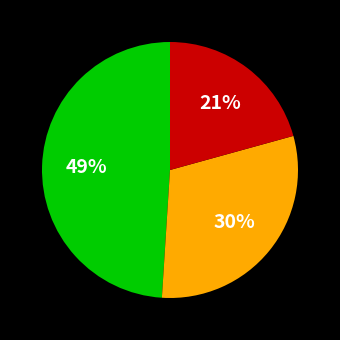

Does any single category account for the majority?

No